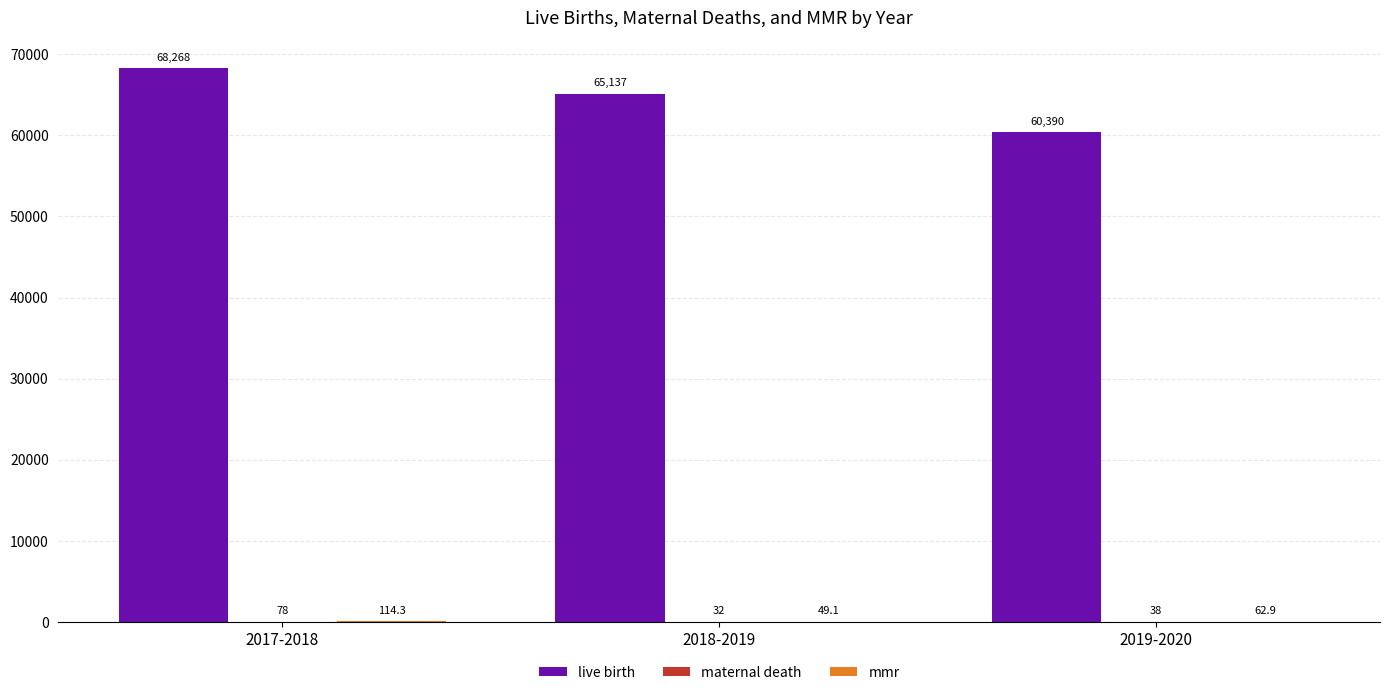

How many categories are shown in the chart?

3